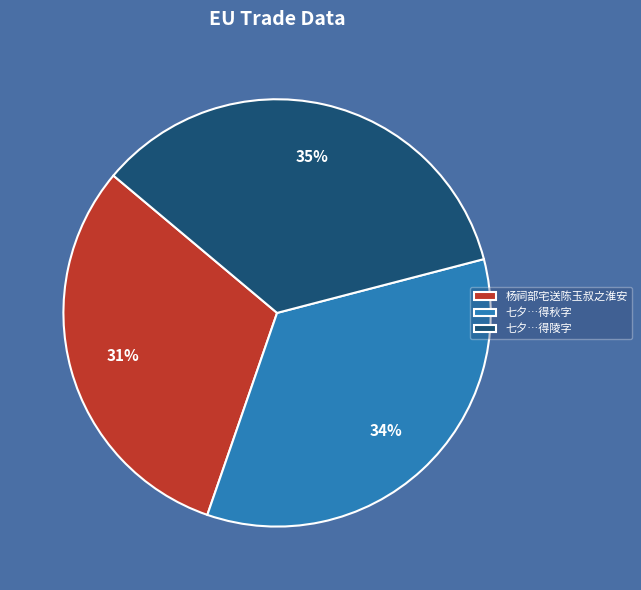

Which has a higher value, 杨祠部宅送陈玉叔之淮安 or 七夕…得秋字?

七夕…得秋字